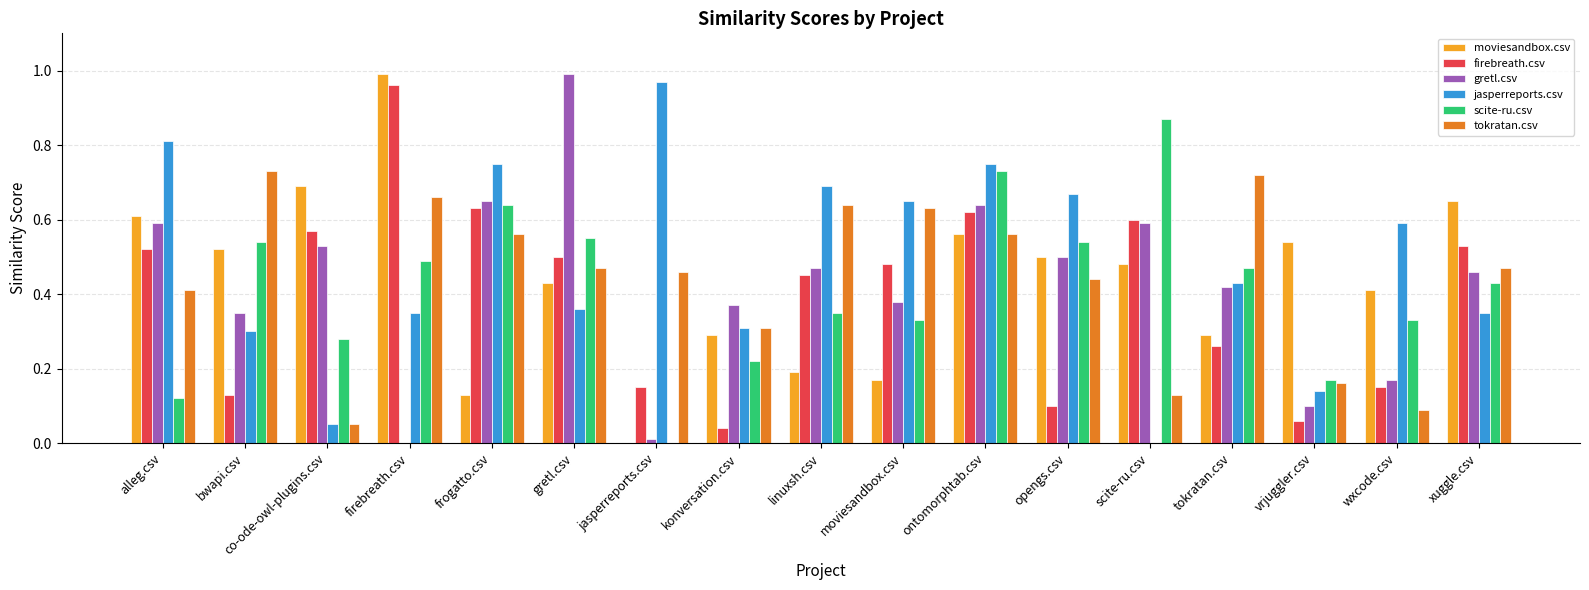

True or false: firebreath.csv has a value of 0.1 at vrjuggler.csv.

True